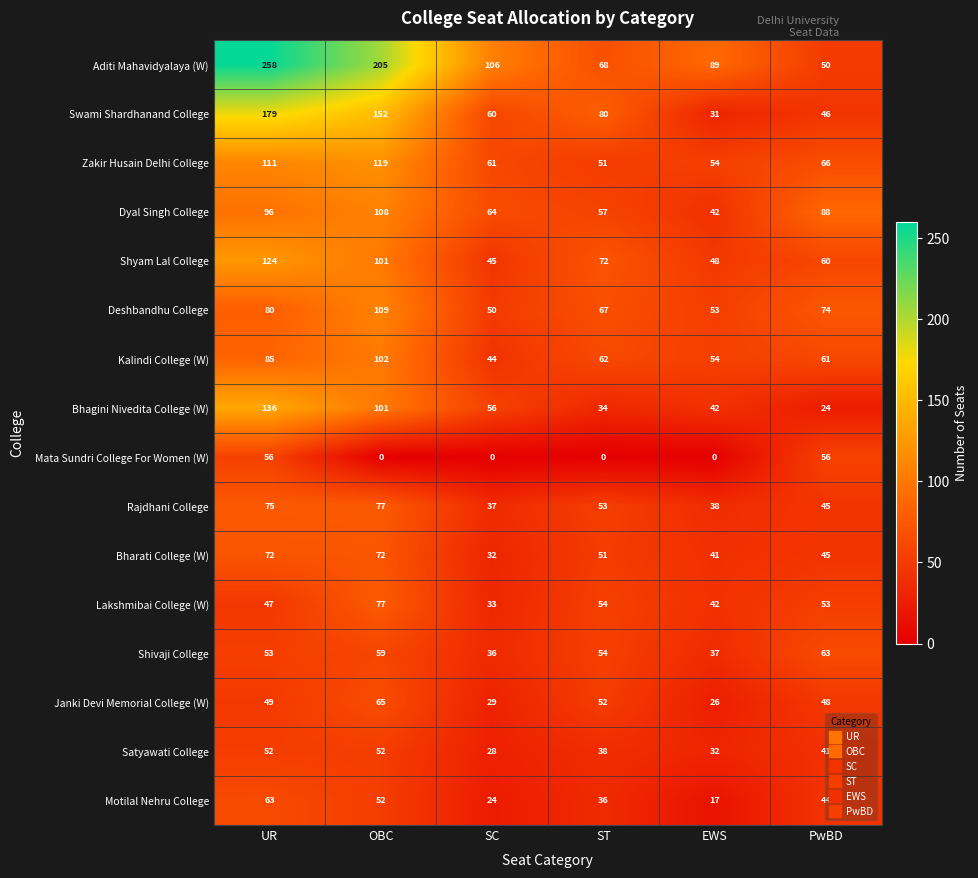

Which series has the largest total across all categories?

Aditi Mahavidyalaya (W)